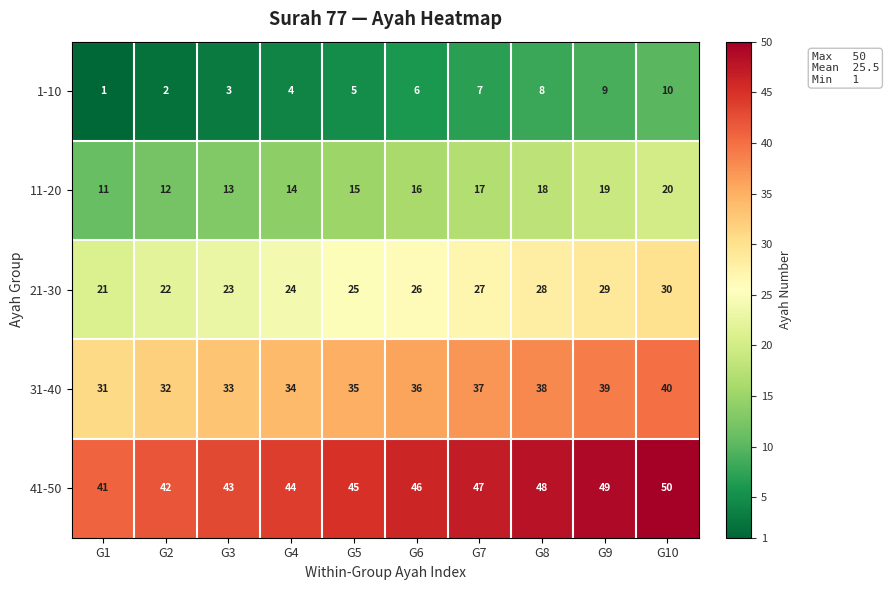

How many 11-20 values are between 13 and 18?

6